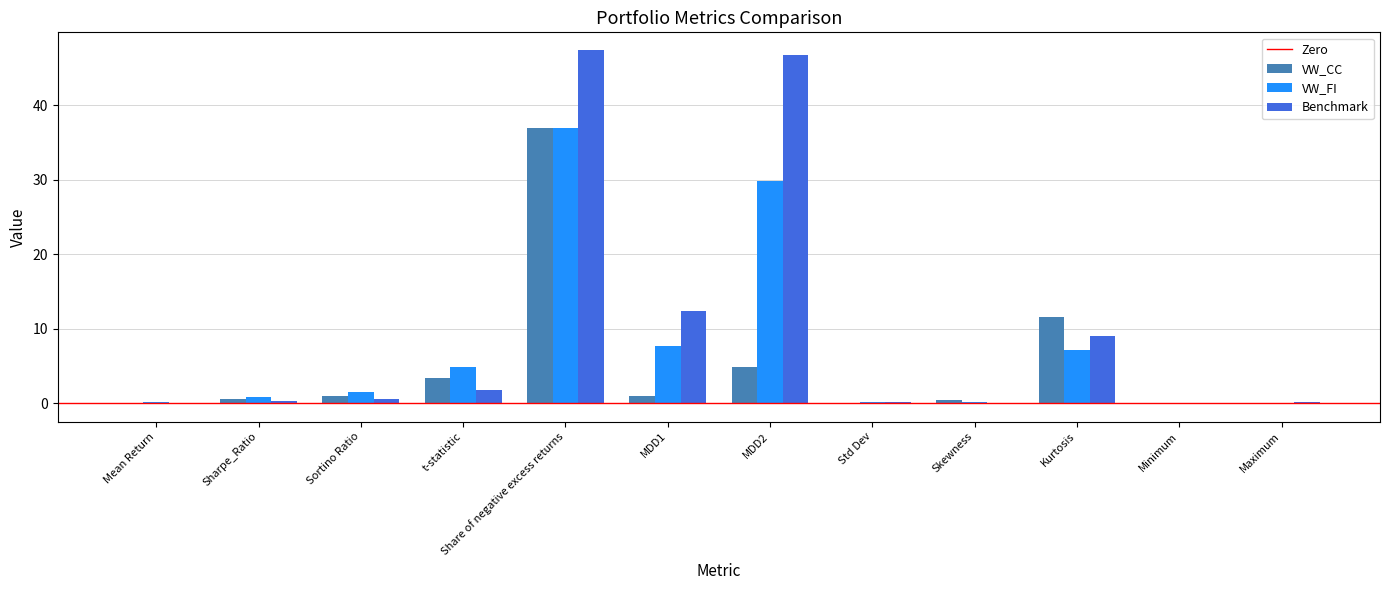

Which series has the largest total across all categories?

Benchmark